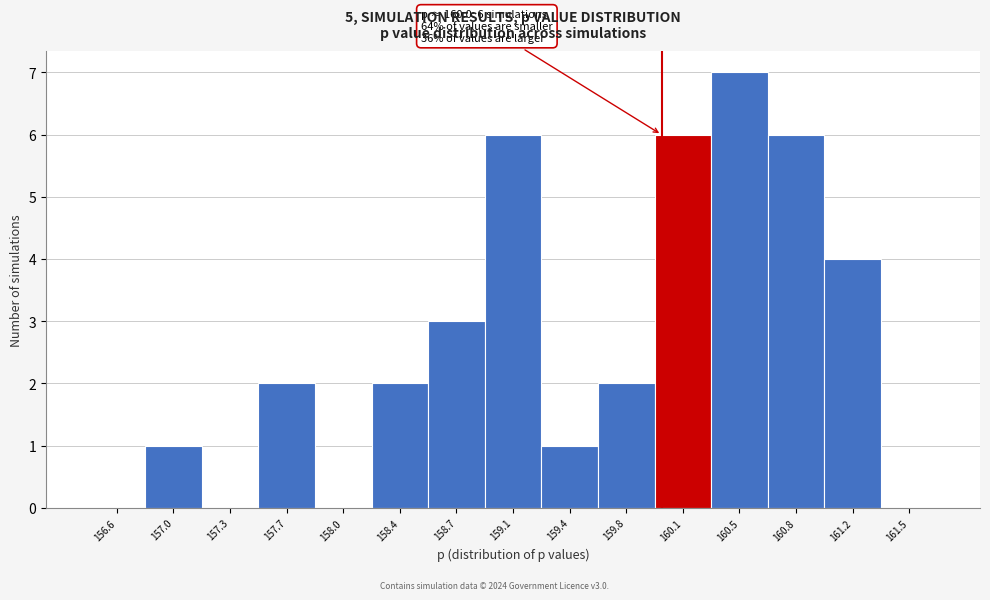

Which range on the x-axis has the tallest bar?

160.30 to 160.65